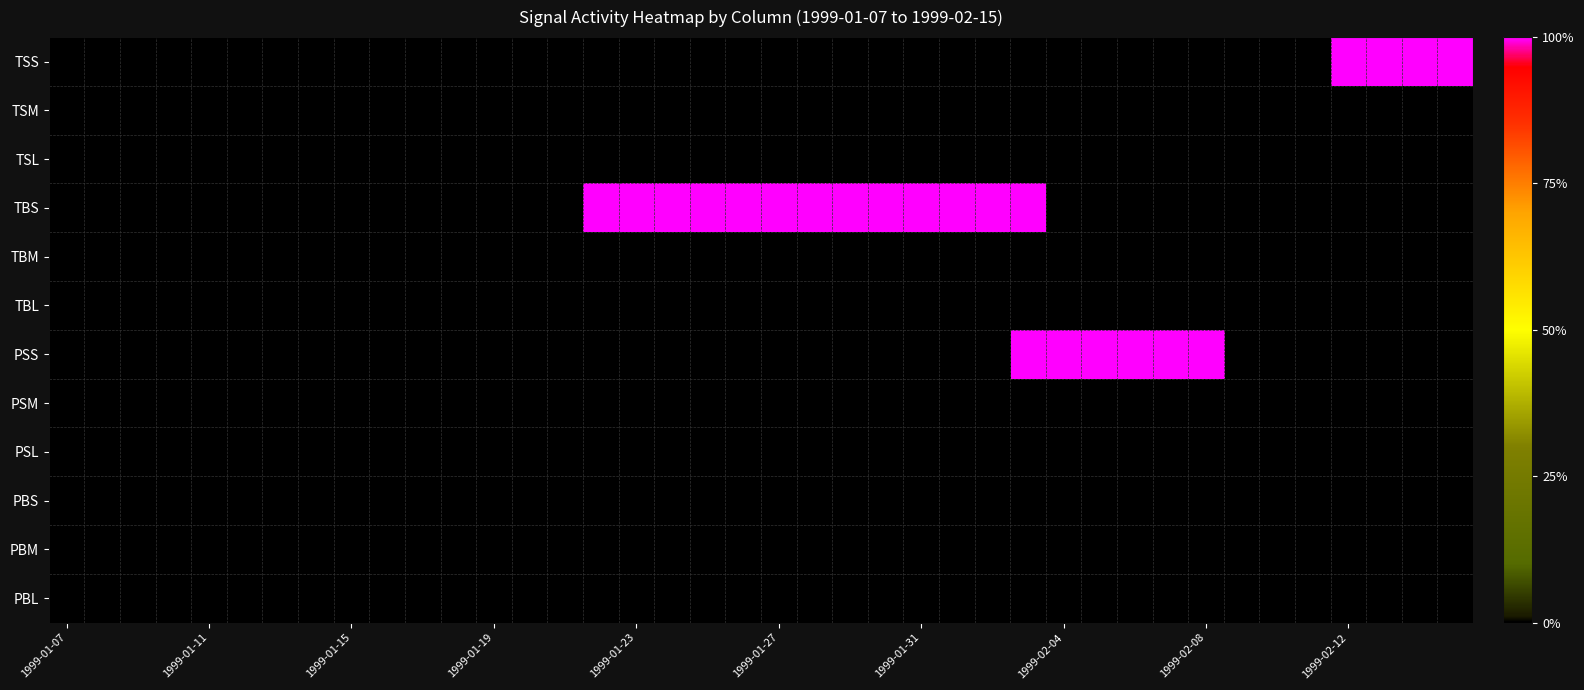

Which series has the largest total across all categories?

TBS